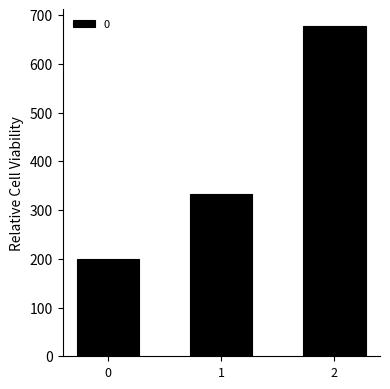

Which category has the highest value across all series?

2